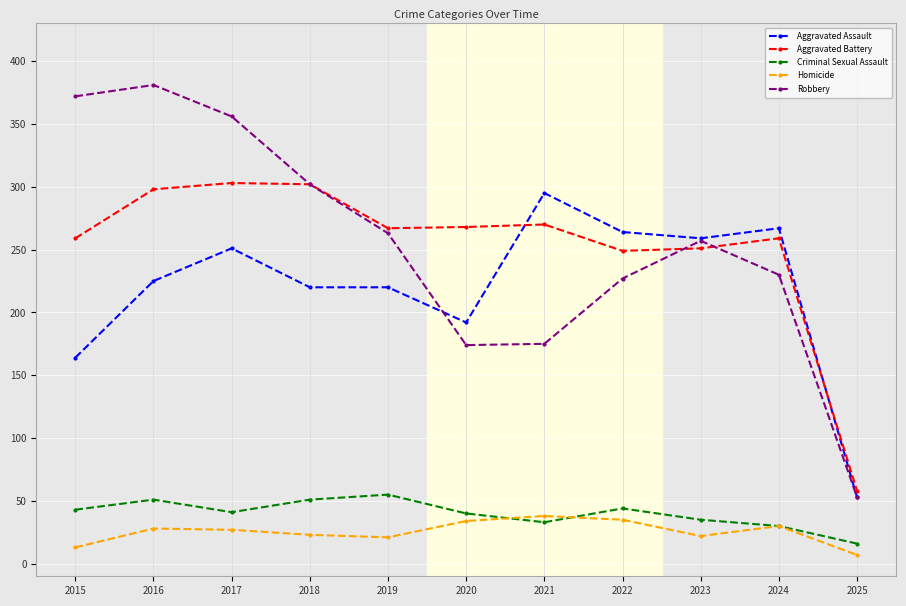

What is the sum of the Aggravated Battery values at 2015 and 2020?

527